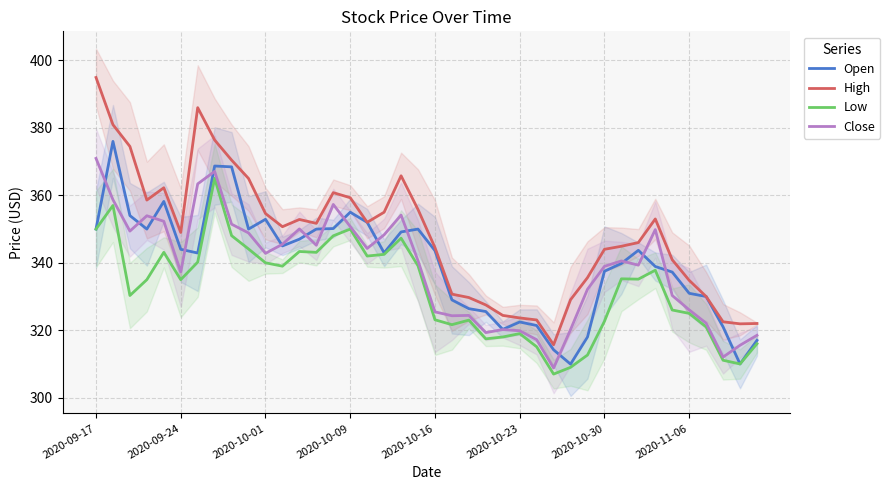

Which category has the highest value in the High series?

2020-09-17